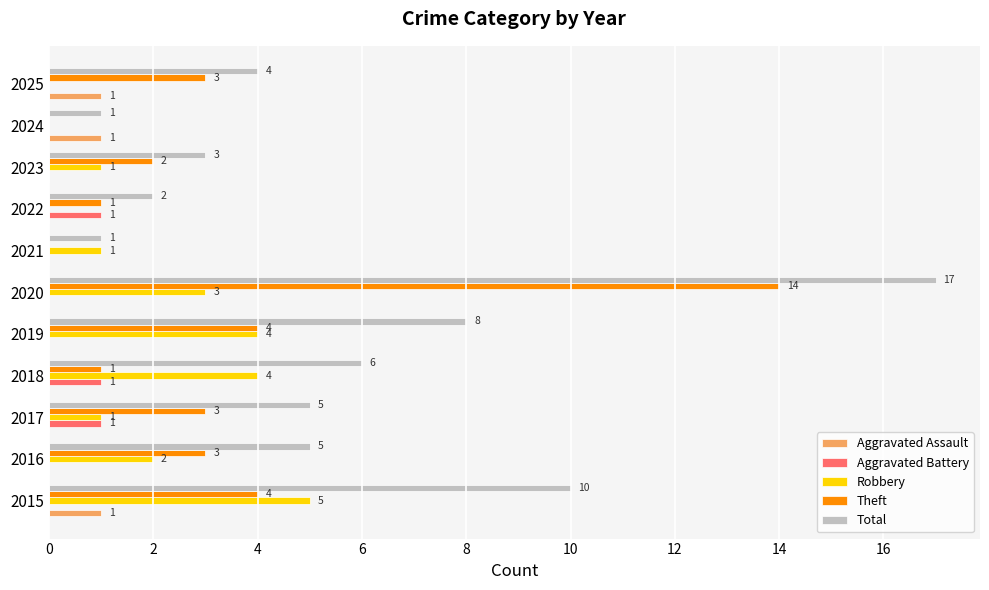

Between 2016 and 2021, which series saw the biggest shift?

Total